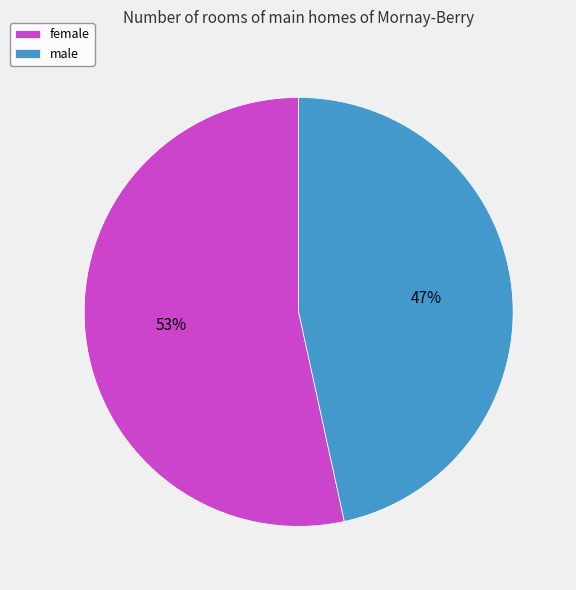

Combined, do female and male account for over 50%?

Yes